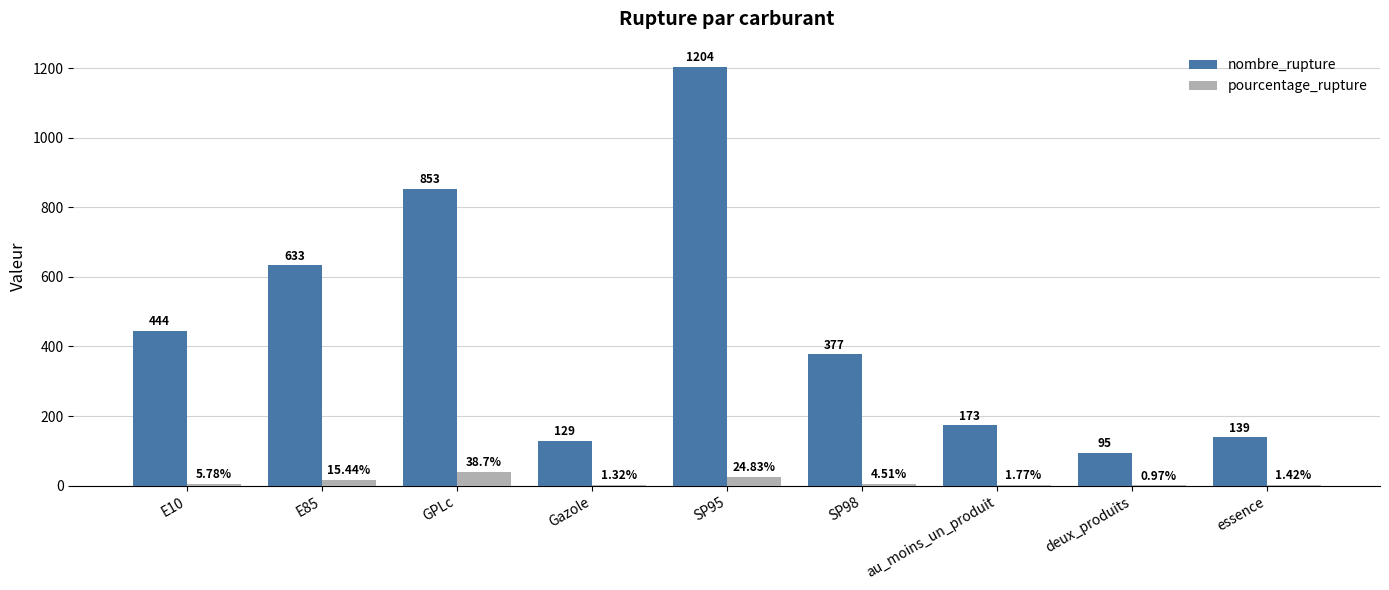

Which series changed the most between GPLc and au_moins_un_produit?

nombre_rupture